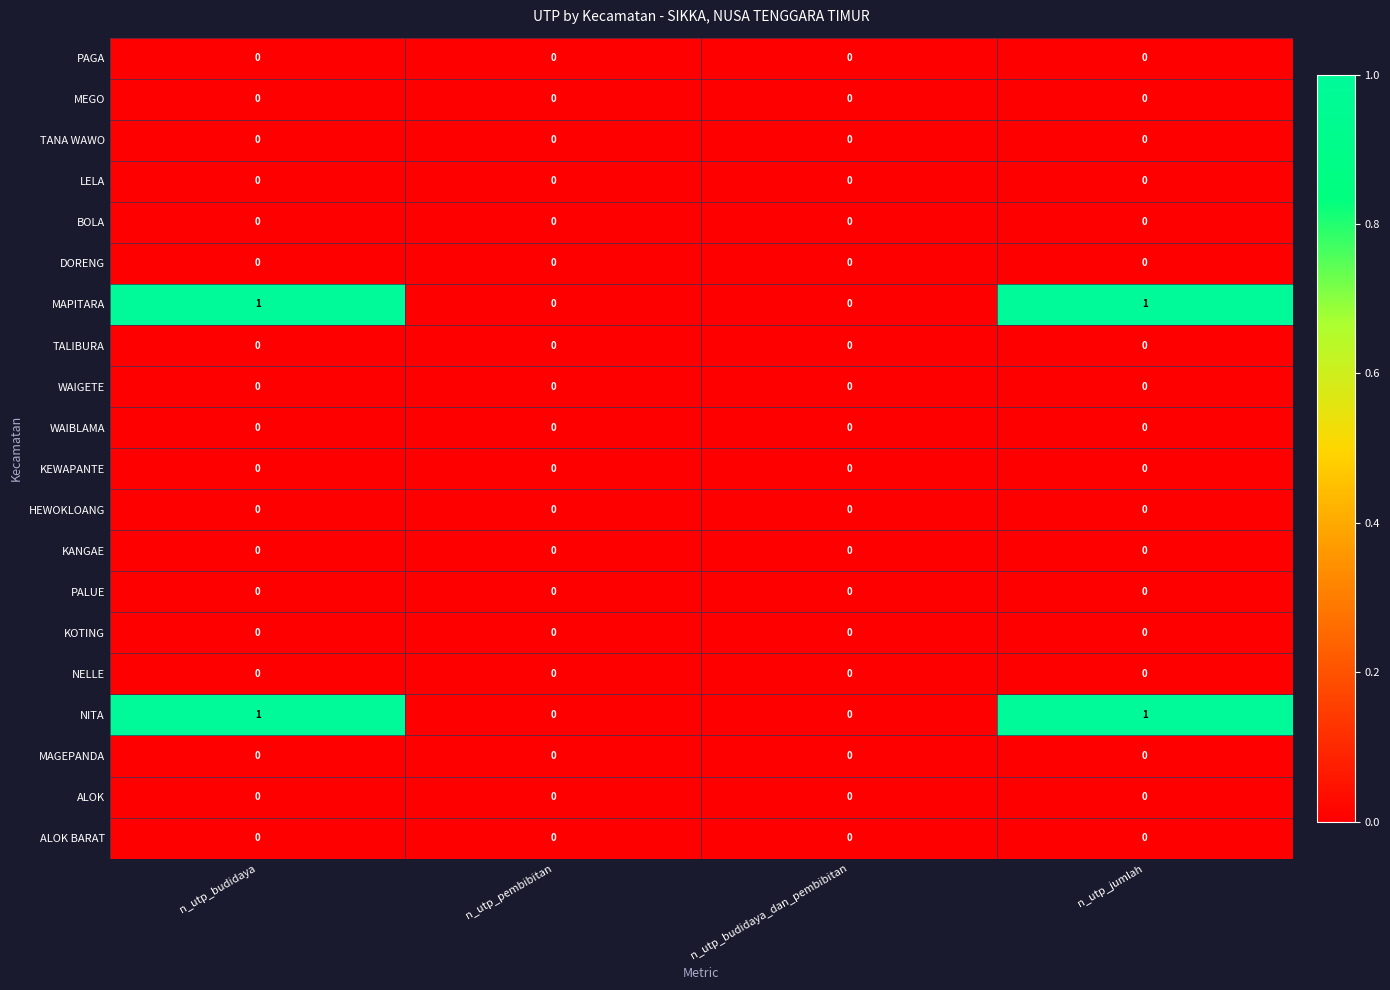

The value of KANGAE at n_utp_budidaya_dan_pembibitan is 0. True or false?

True